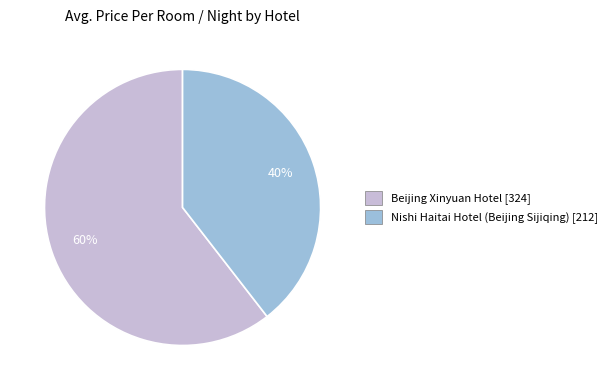

Rank the categories by value from highest to lowest.

Beijing Xinyuan Hotel [324], Nishi Haitai Hotel (Beijing Sijiqing) [212]